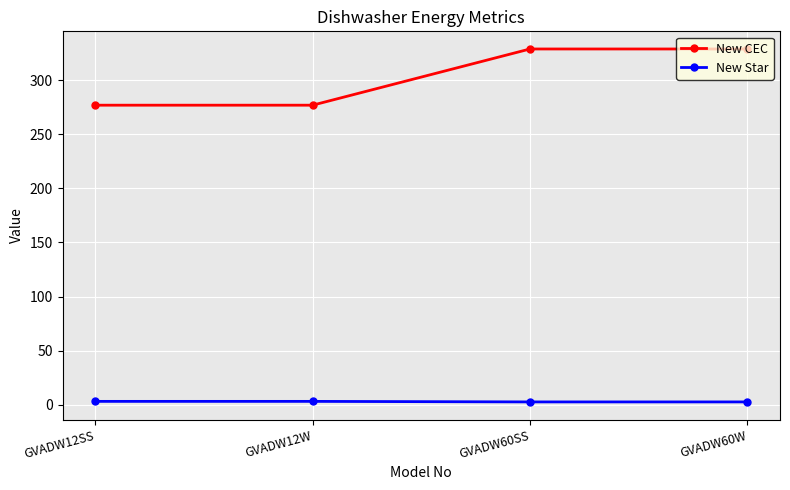

What is the sum of all New Star values?

11.0